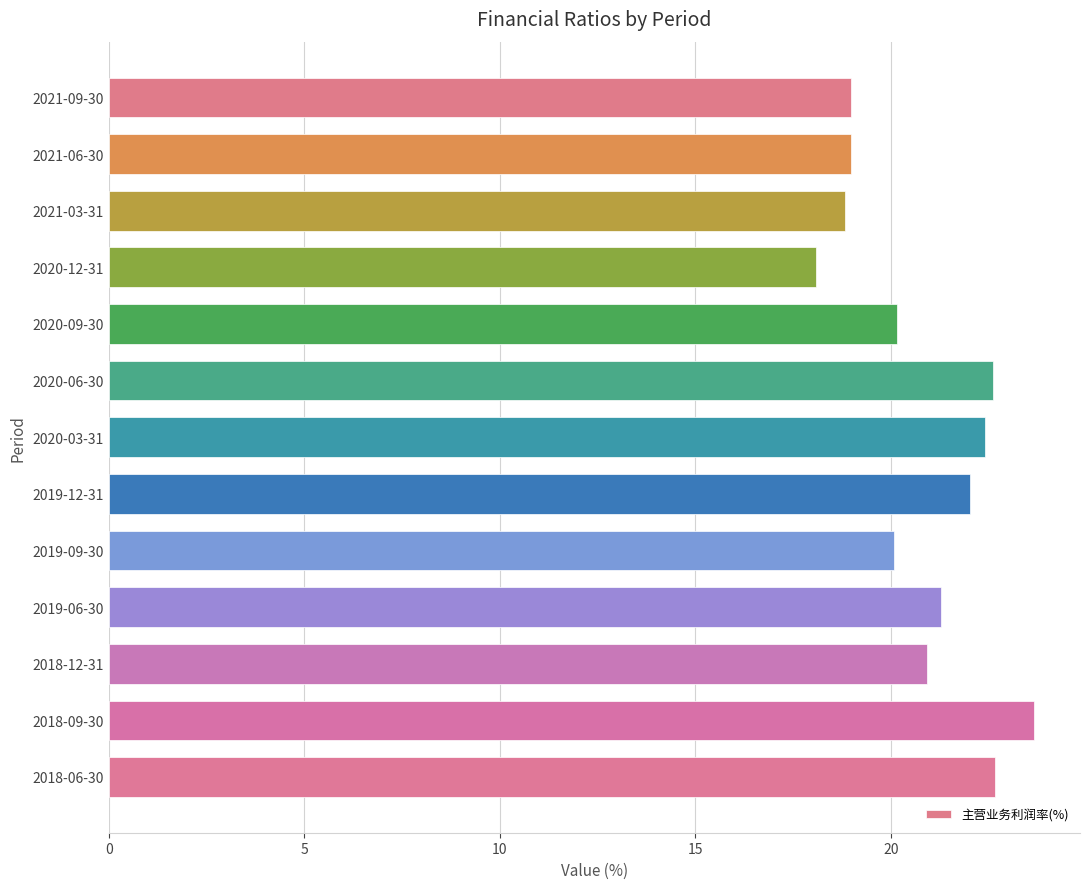

What is the sum of all values?

270.7